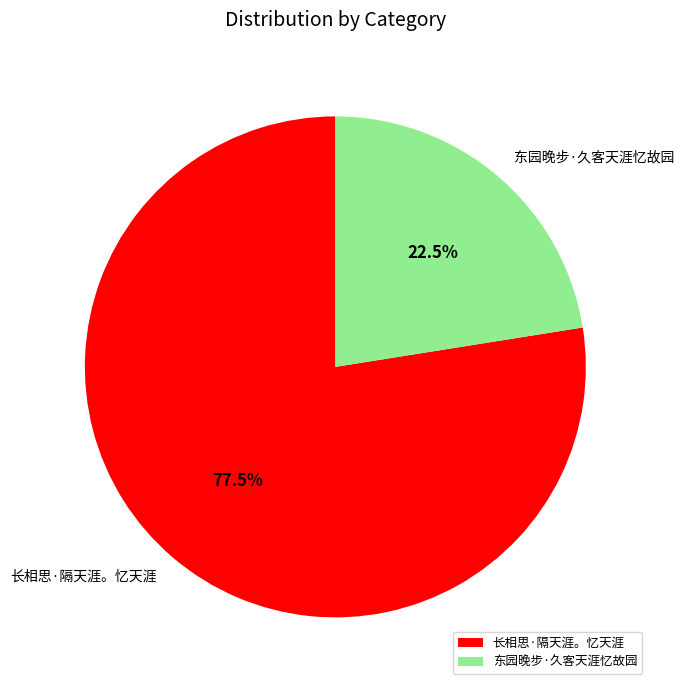

To the nearest percent, what is the difference between the largest and smallest slice percentages?

55%